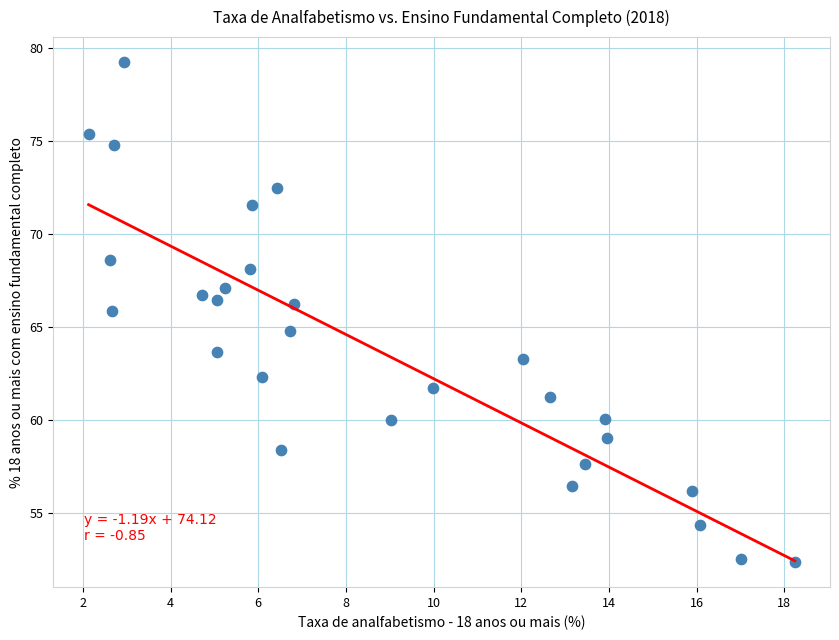

What is the range of Y values (max minus min)?

26.9